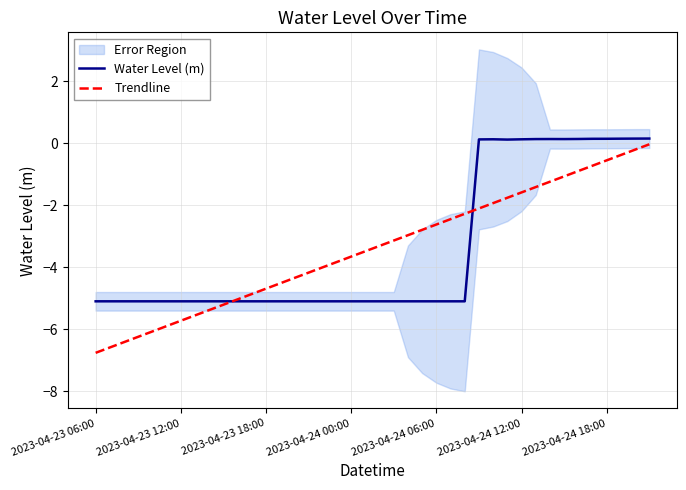

What is the lowest value of the Water Level (m) series?

-5.1